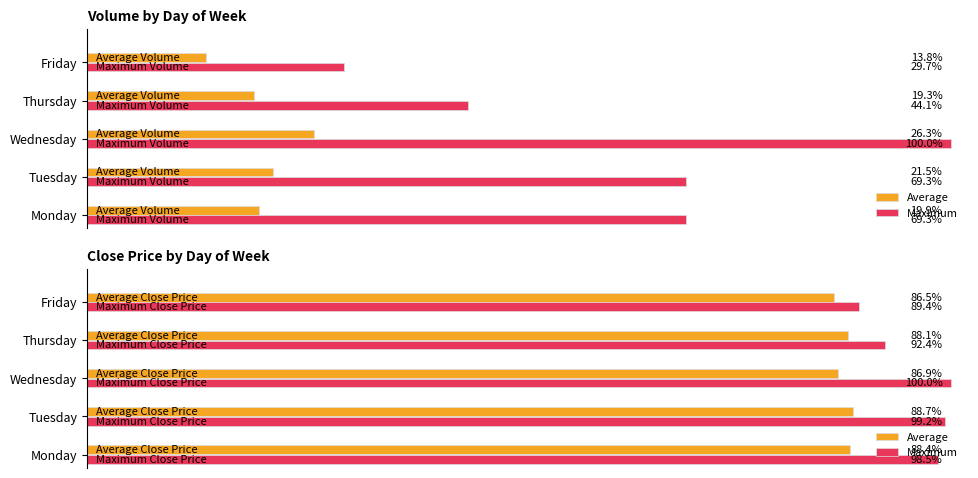

True or false: Average Close has a value of 1358.6 at Monday.

False